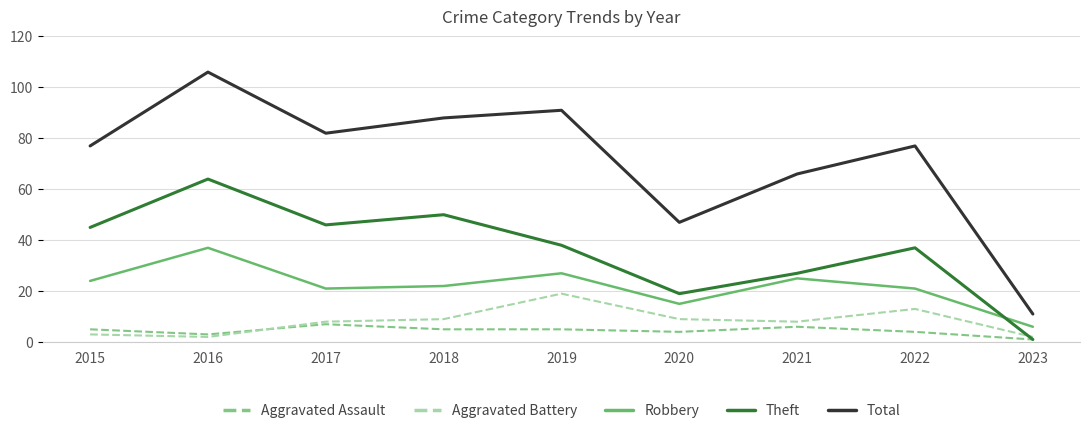

What is the difference between the maximum and minimum values in the Theft series?

63